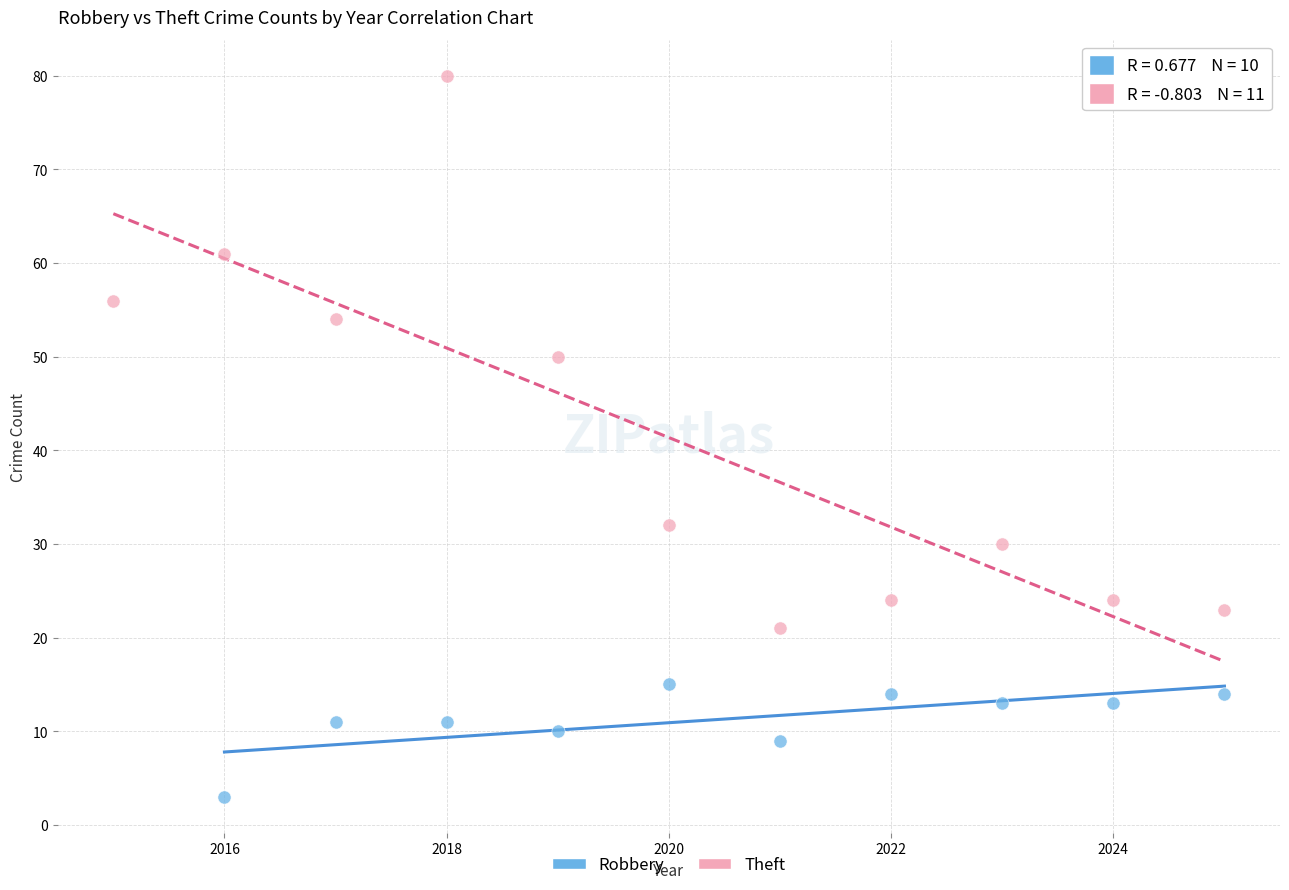

Which series contains the highest Y value?

Theft